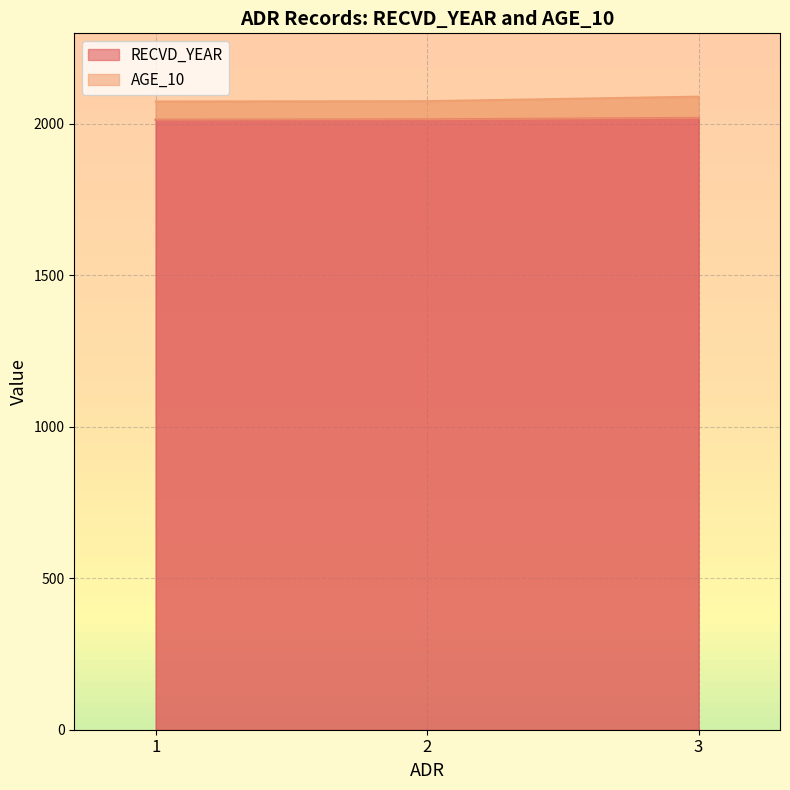

Reading left to right, what are all the values shown in this chart?

RECVD_YEAR: 1=2014	2=2015	3=2020
AGE_10: 1=2074	2=2075	3=2090